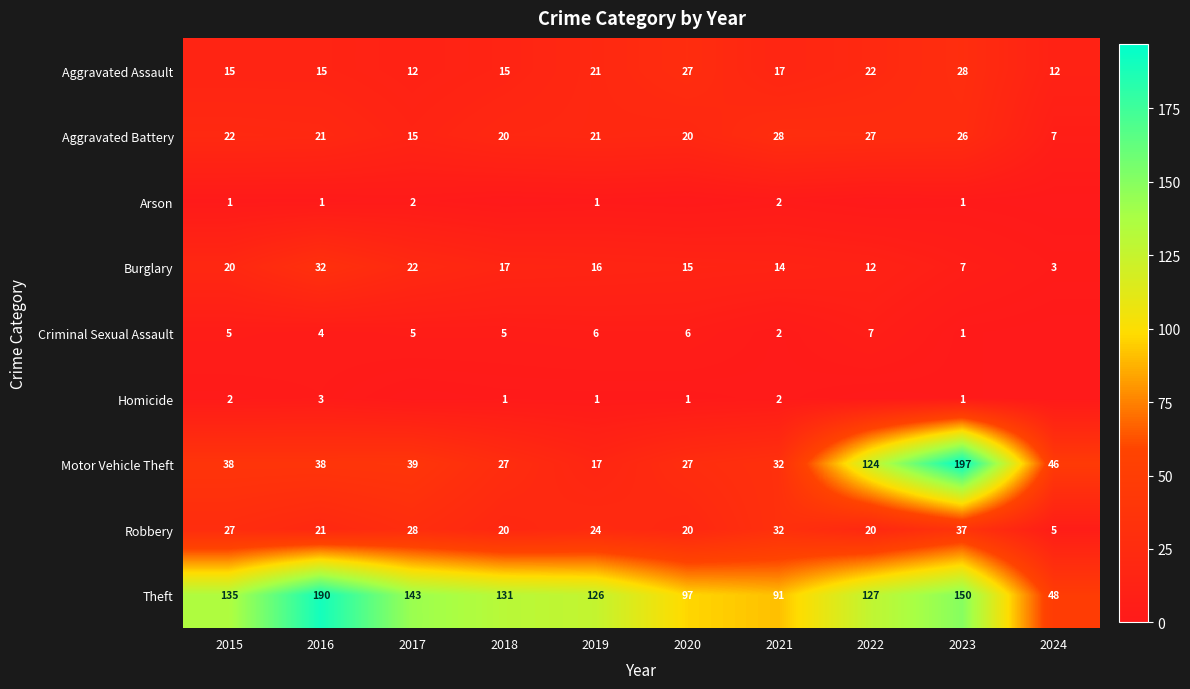

What is the spread (max minus min) of values at 2023?

196